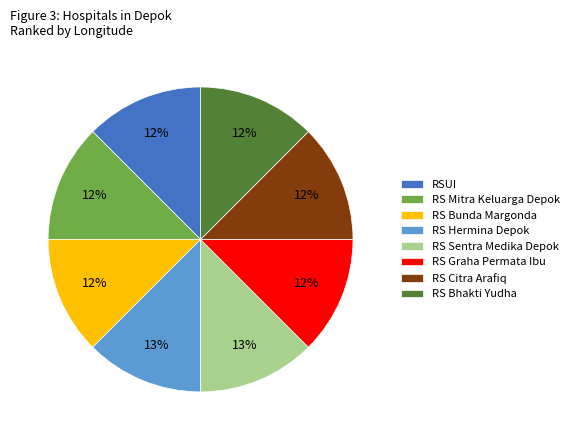

How many segments does this pie chart have?

8